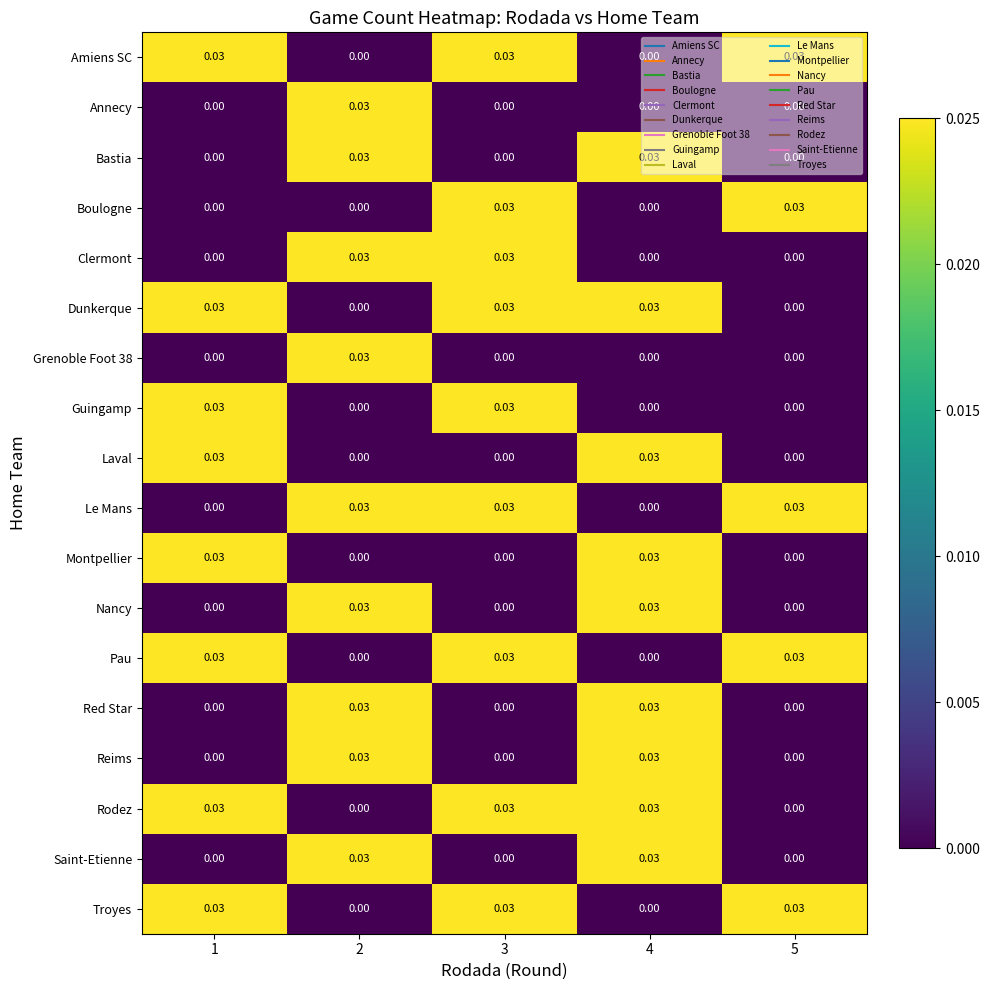

Is the value of Red Star at 3 greater than the value of Annecy at 2?

No